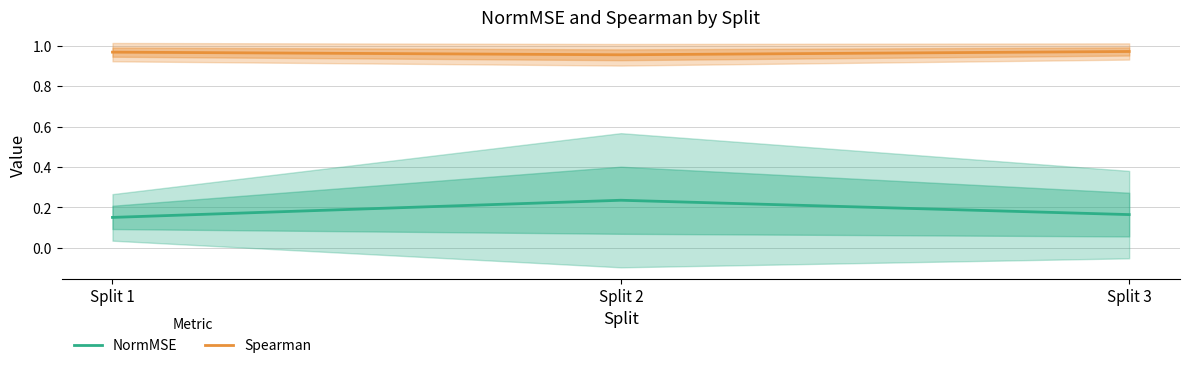

Does the chart display data point markers on the line(s)?

No